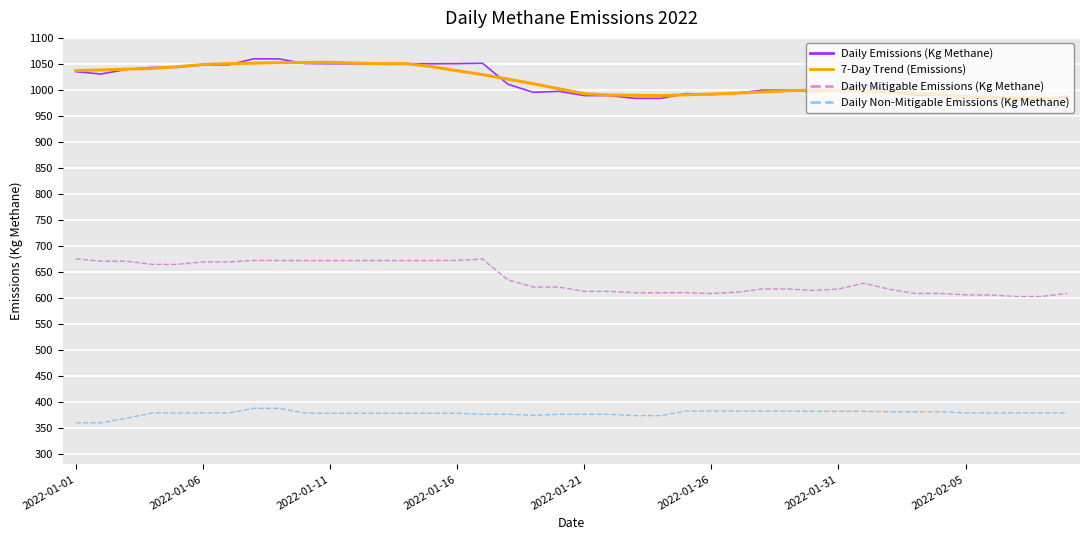

True or false: Daily Emissions (Kg Methane) and Daily Mitigable Emissions (Kg Methane) intersect in this chart.

False